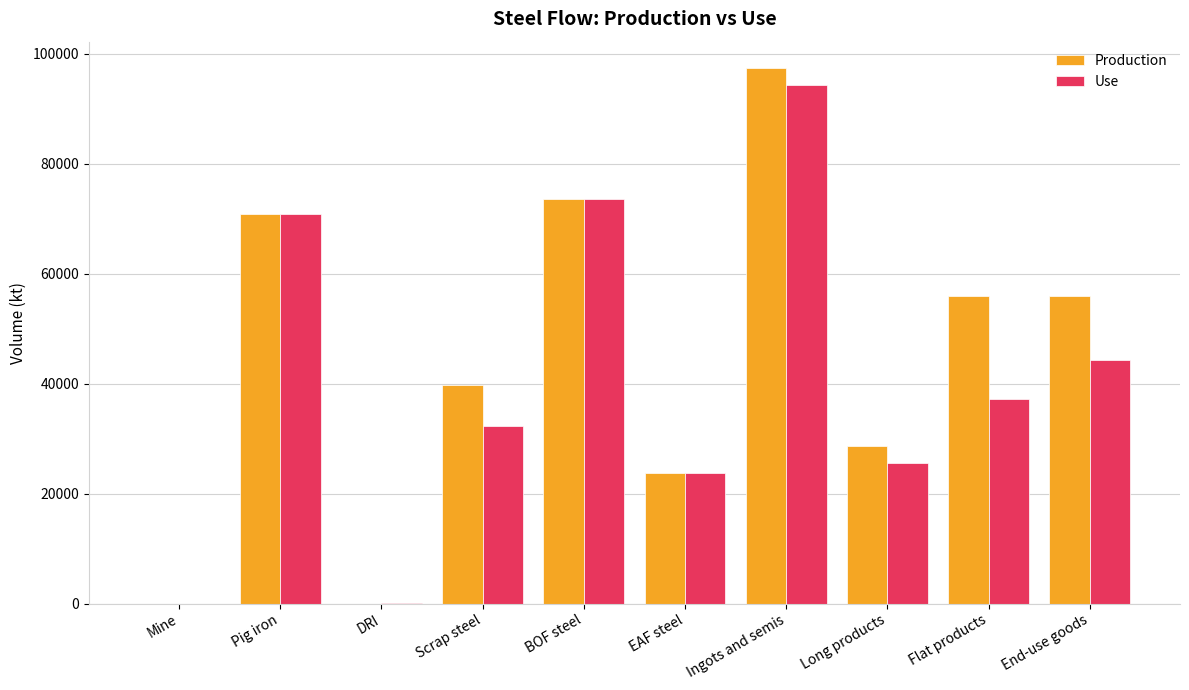

Which series has the largest total across all categories?

Production